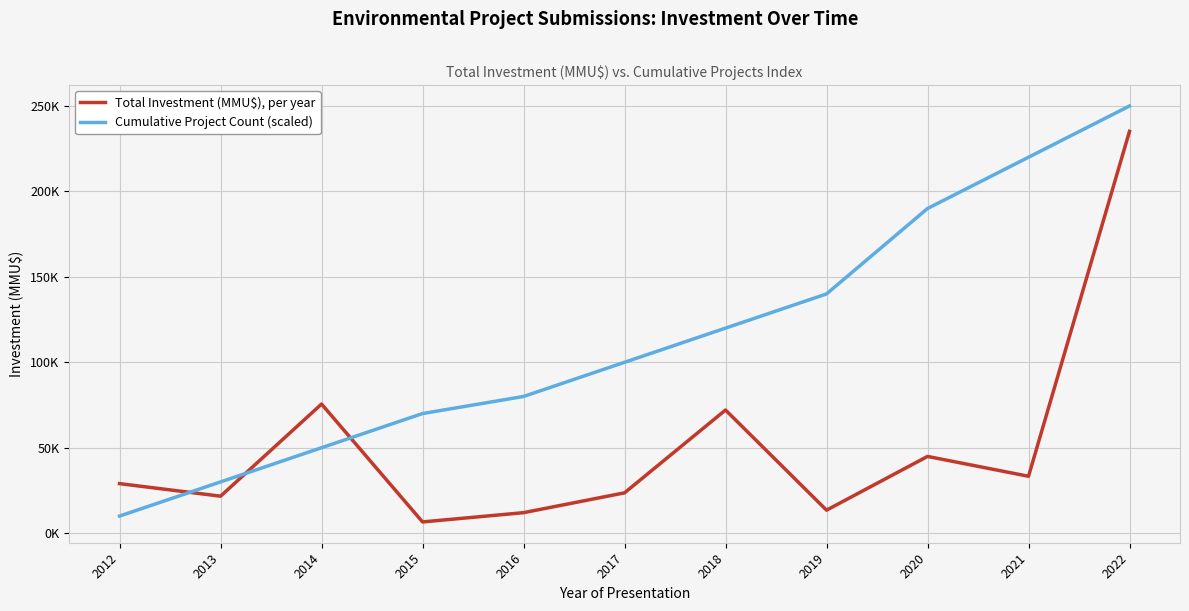

What are all the series names shown in the legend?

Total Investment (MMU$), per year, Cumulative Project Count (scaled)